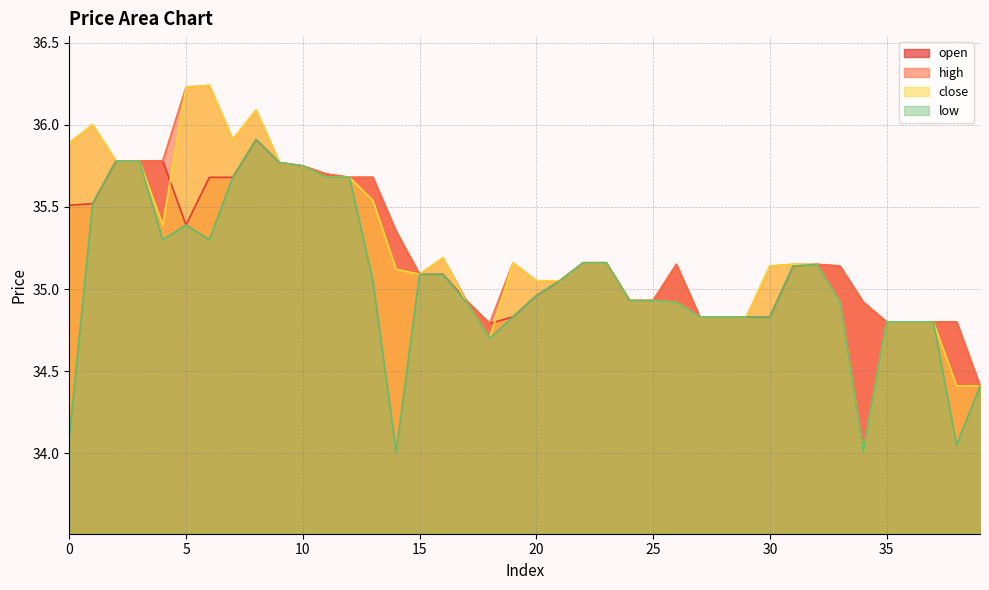

What is the minimum value for open?

34.4